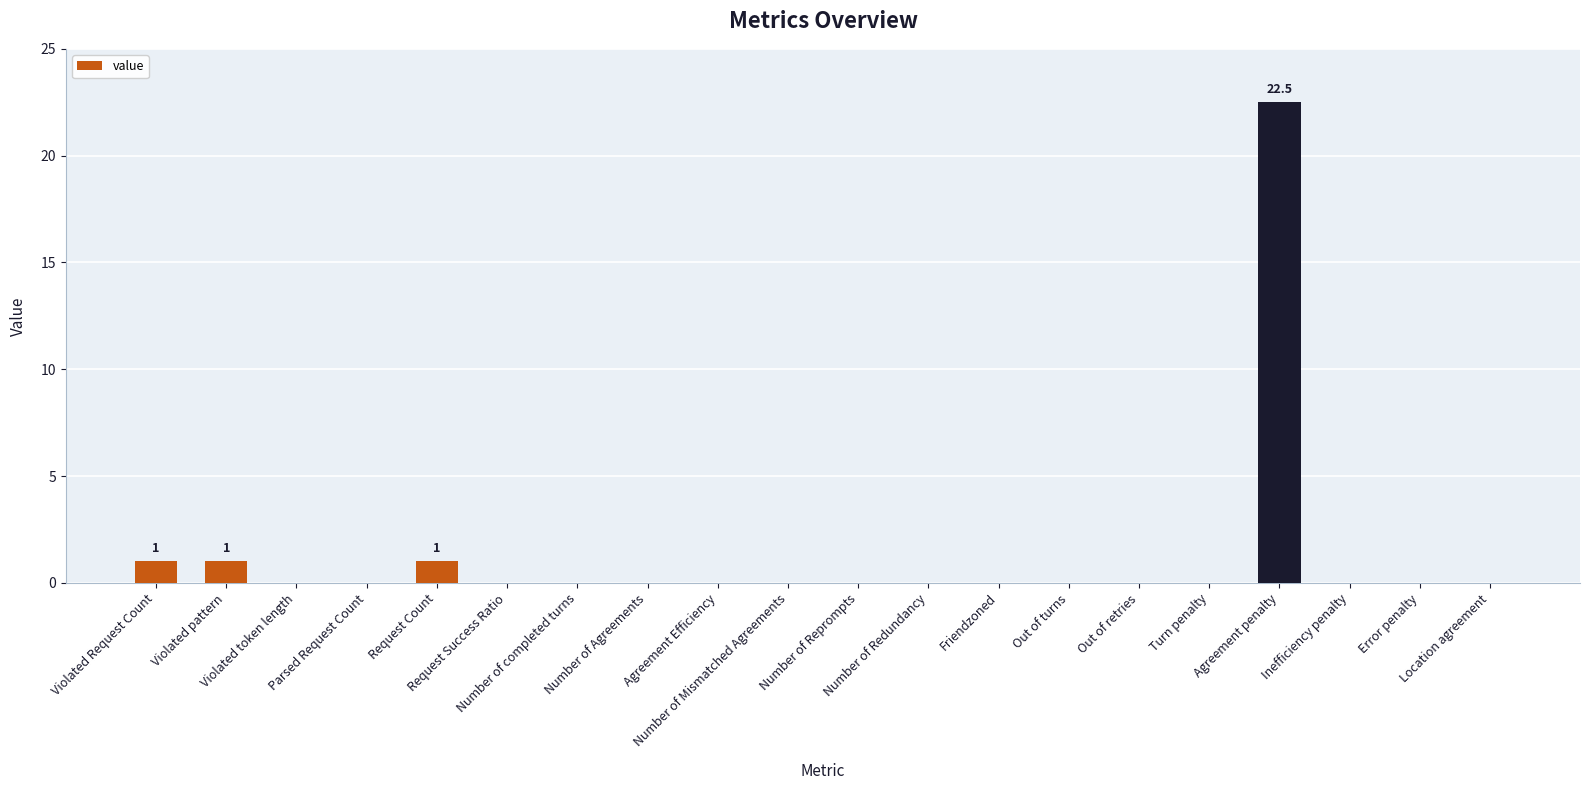

Between Request Count and Number of Redundancy, which is larger?

Request Count